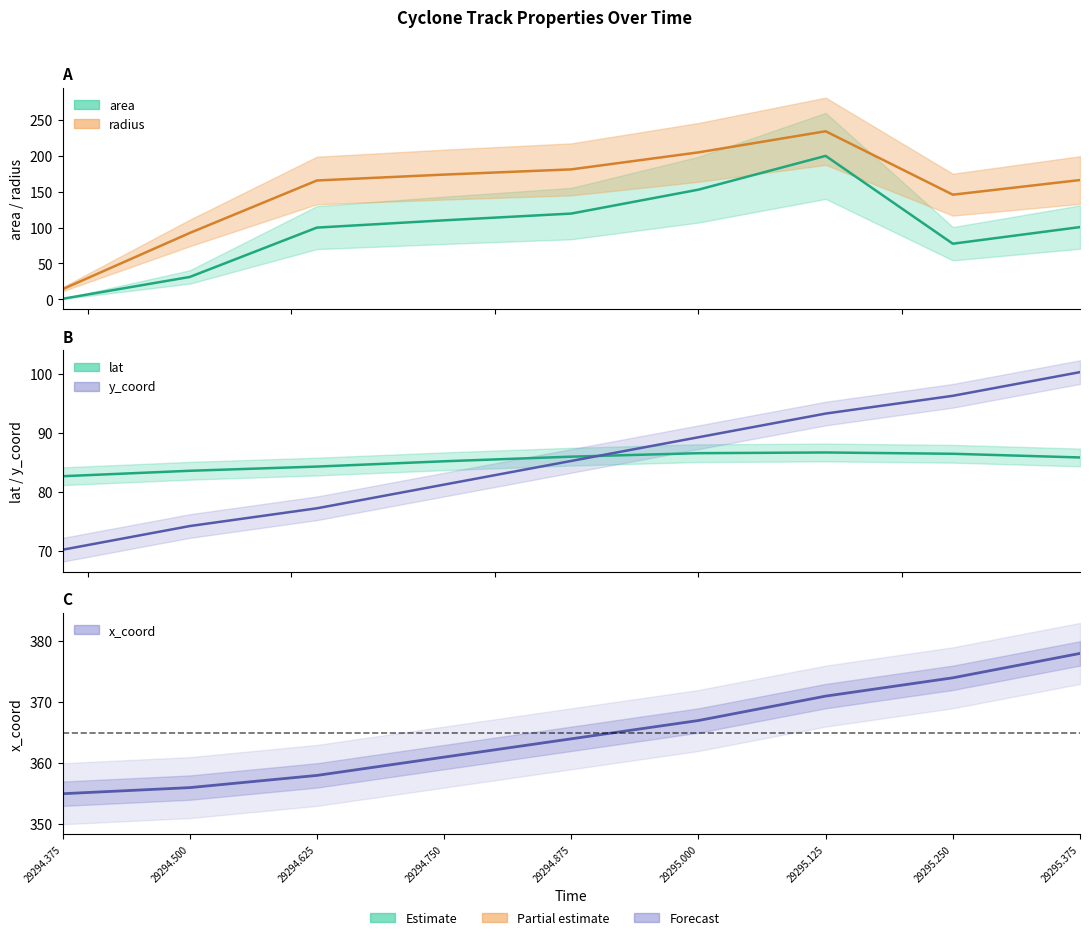

Rank the categories by value from lowest to highest.

29294.375, 29294.500, 29294.625, 29294.750, 29294.875, 29295.000, 29295.125, 29295.250, 29295.375